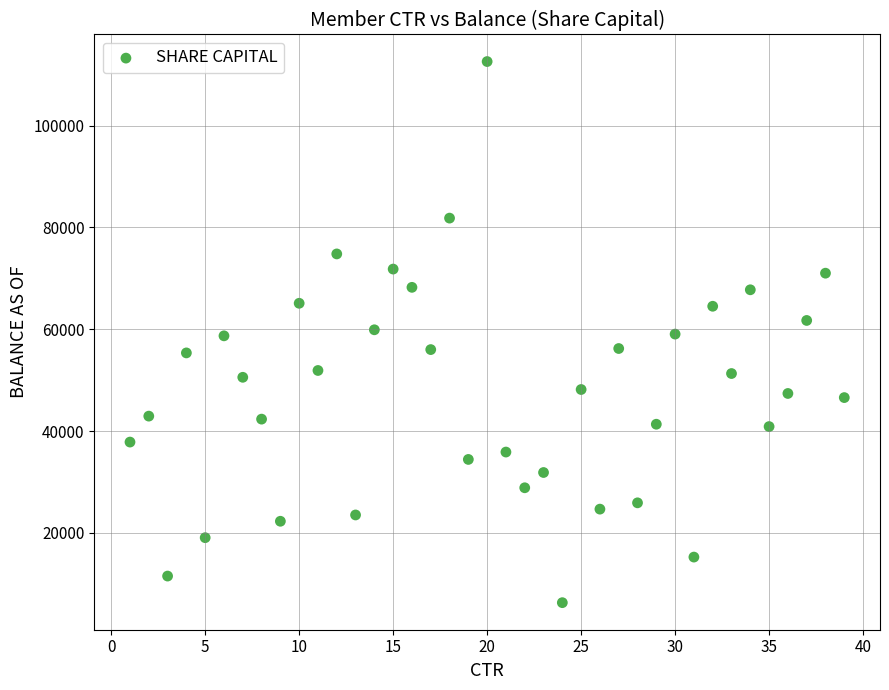

What is the range of X values (max minus min)?

38.0